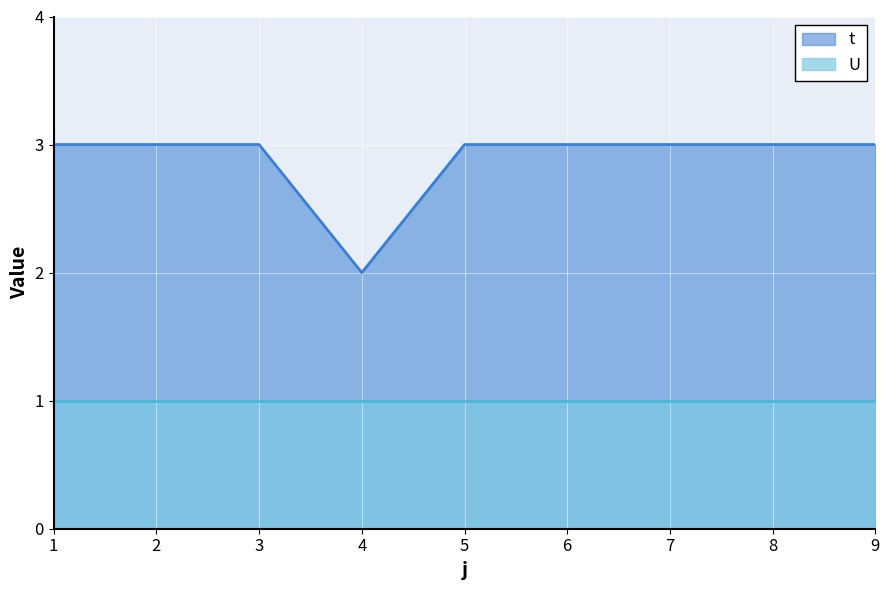

Count the values in the range 3 to 4.

8